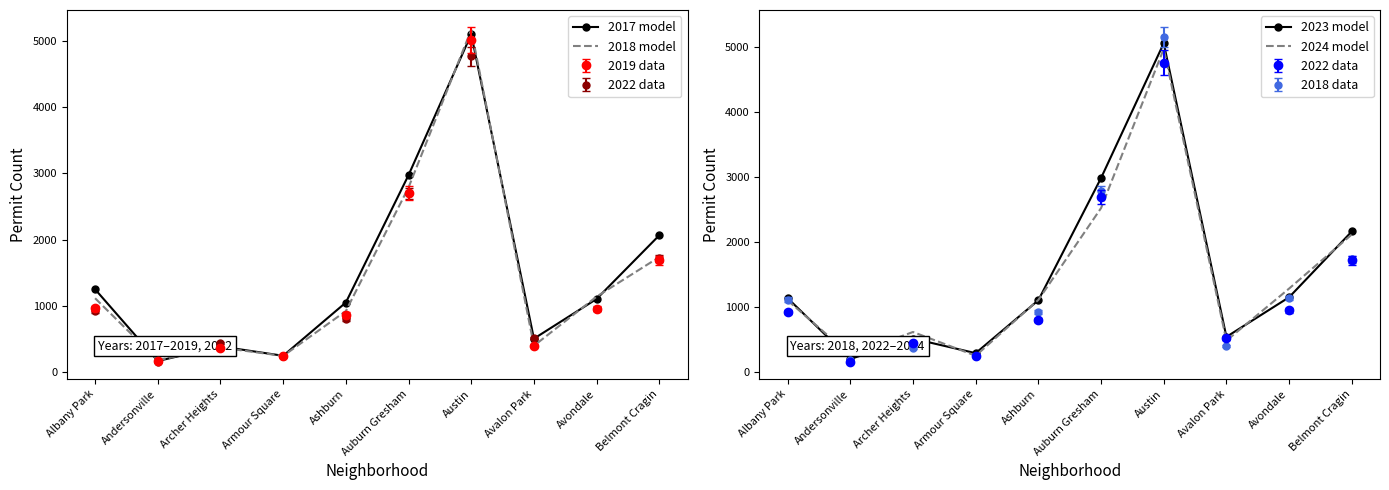

Rank the categories by 2018 model value from highest to lowest.

Austin, Auburn Gresham, Belmont Cragin, Avondale, Albany Park, Ashburn, Avalon Park, Archer Heights, Armour Square, Andersonville